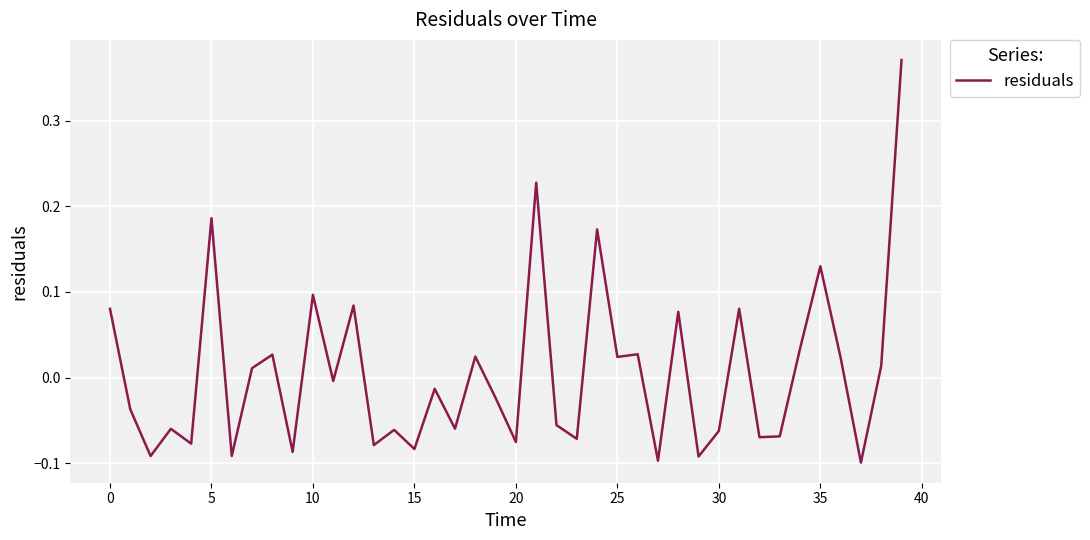

How many values exceed 0?

18